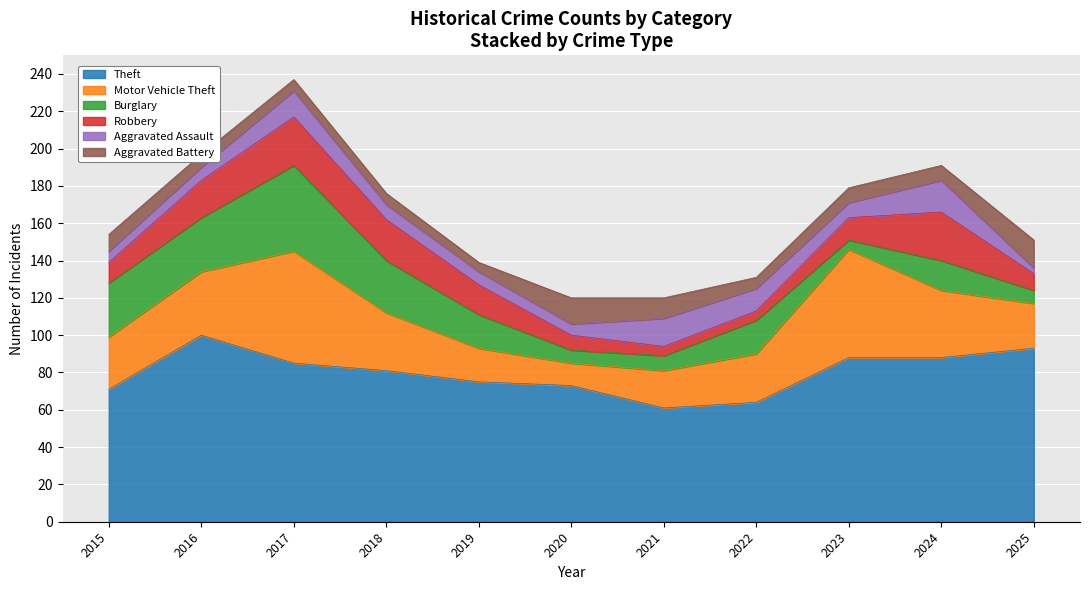

What is the value of the Motor Vehicle Theft point at the 4th from the left?

31